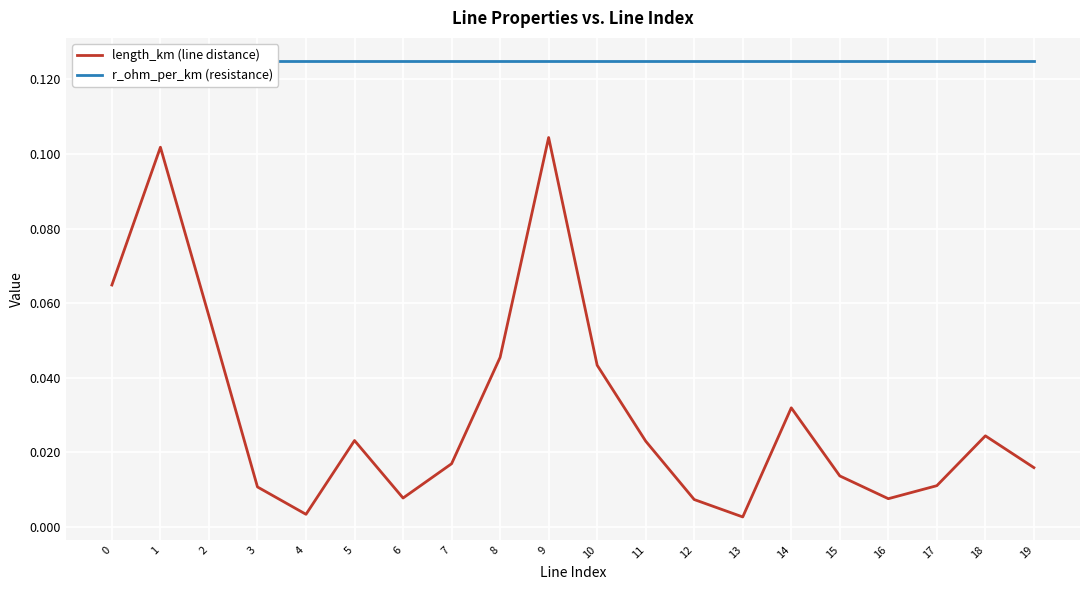

What are all the series names shown in the legend?

length_km (line distance), r_ohm_per_km (resistance)